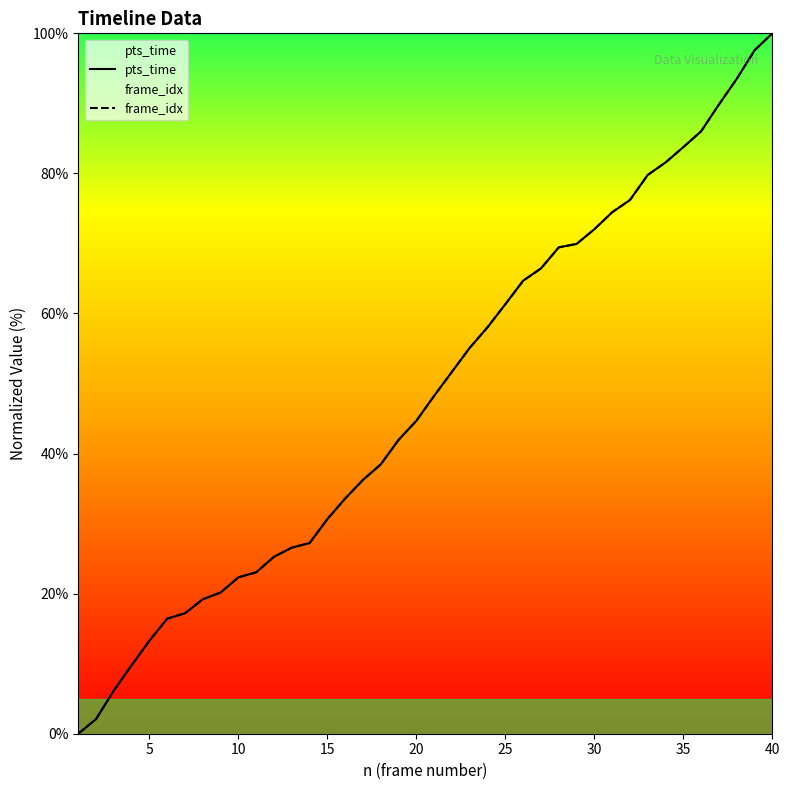

Which category has the highest value in the pts_time series?

40